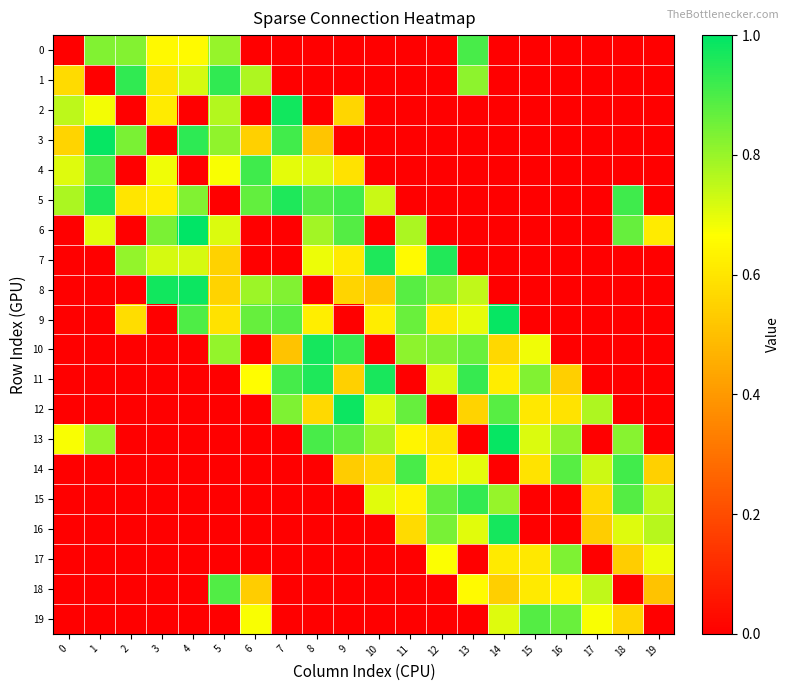

Rank the series by their maximum value, from lowest to highest.

17, 19, 18, 0, 14, 4, 15, 1, 5, 7, 11, 10, 16, 2, 8, 12, 9, 13, 3, 6